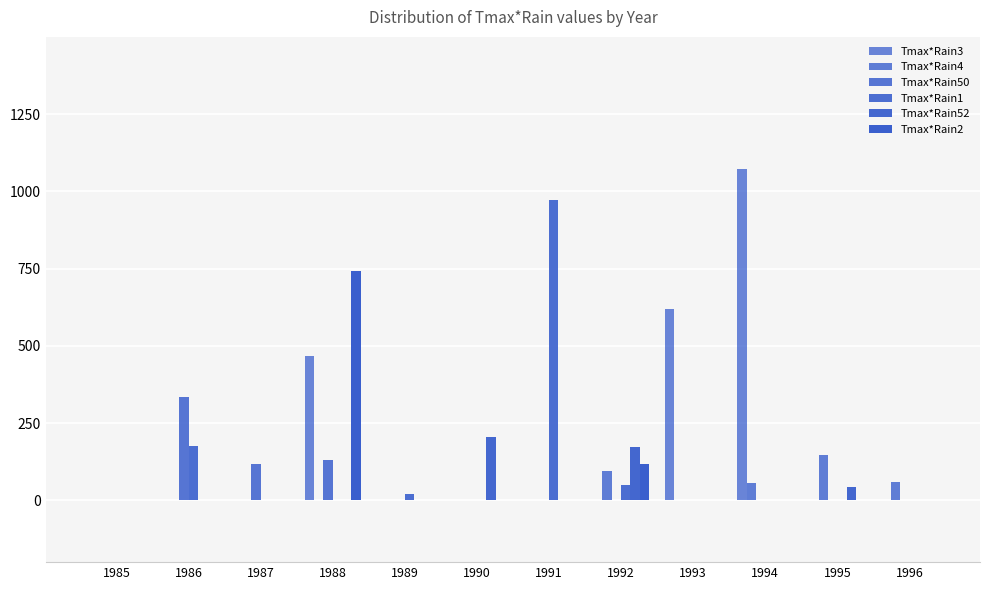

Between 1993 and 1987, which is larger?

1993